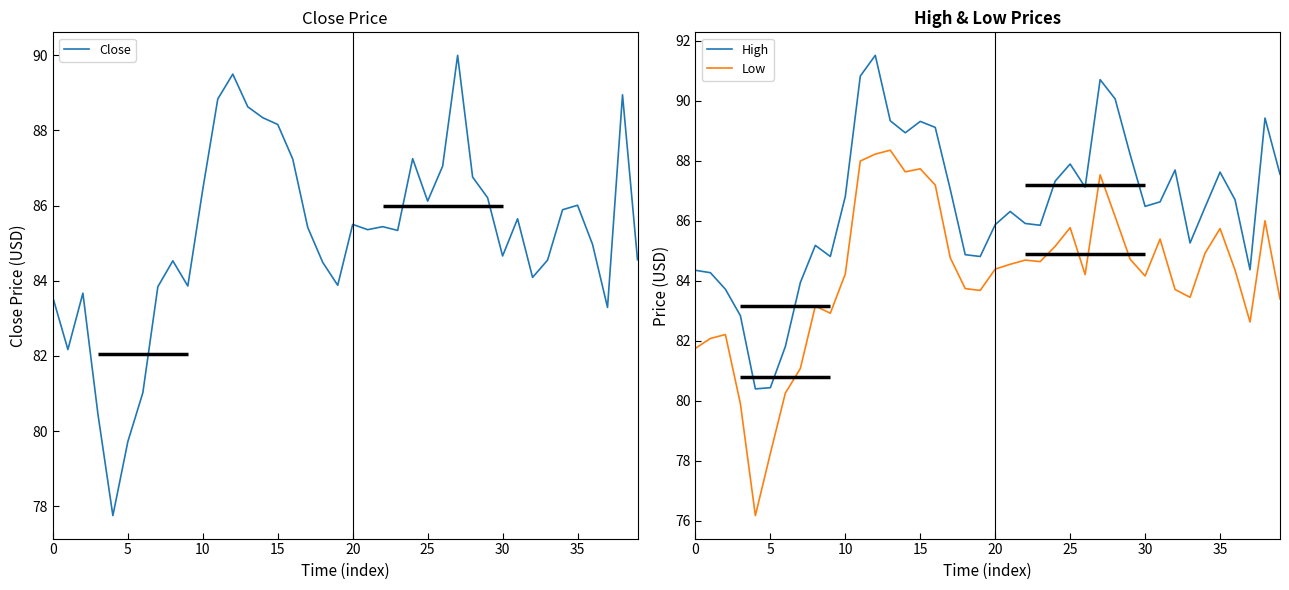

Is this an area chart (filled region under the line)?

No